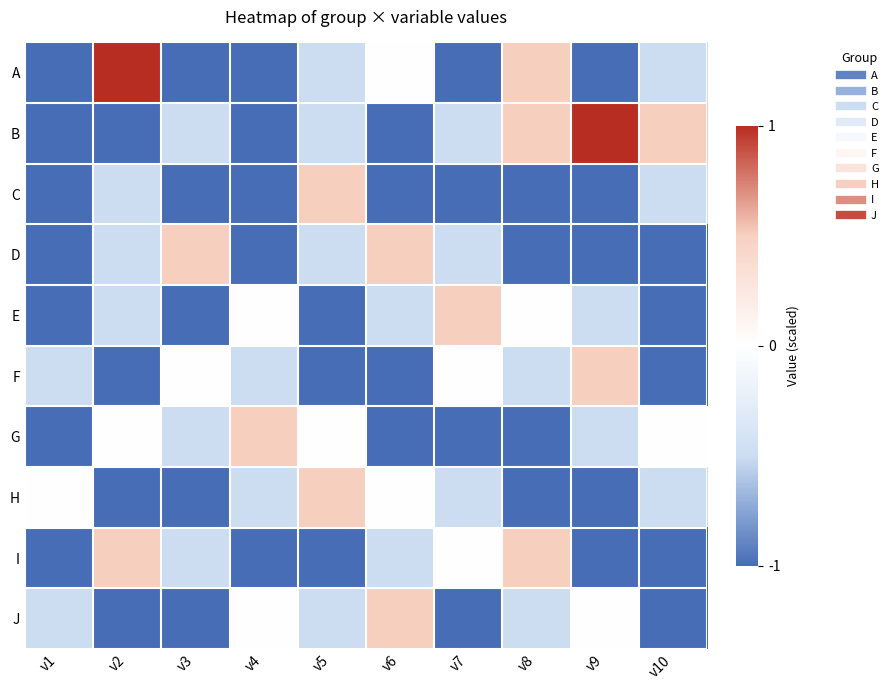

What is the maximum value shown in the chart?

1.0